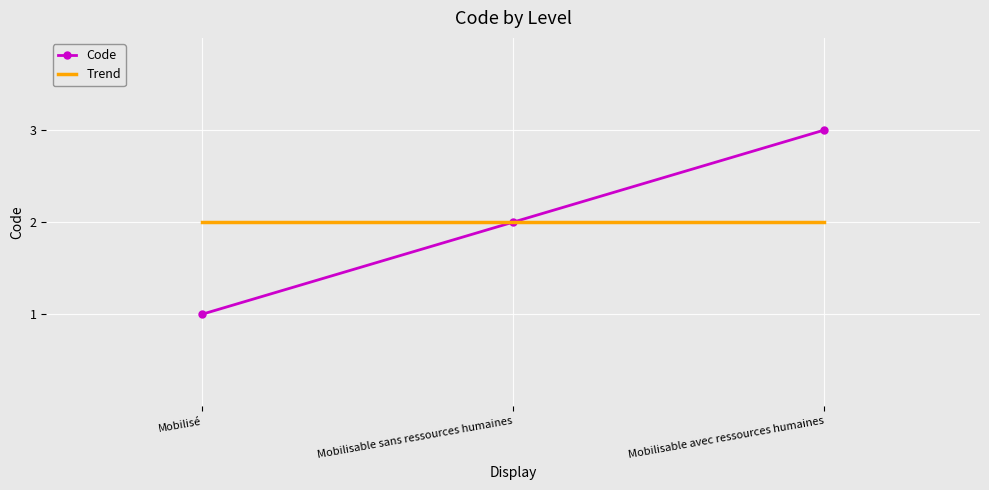

True or false: Trend has a value of 2 at Mobilisable avec ressources humaines.

True